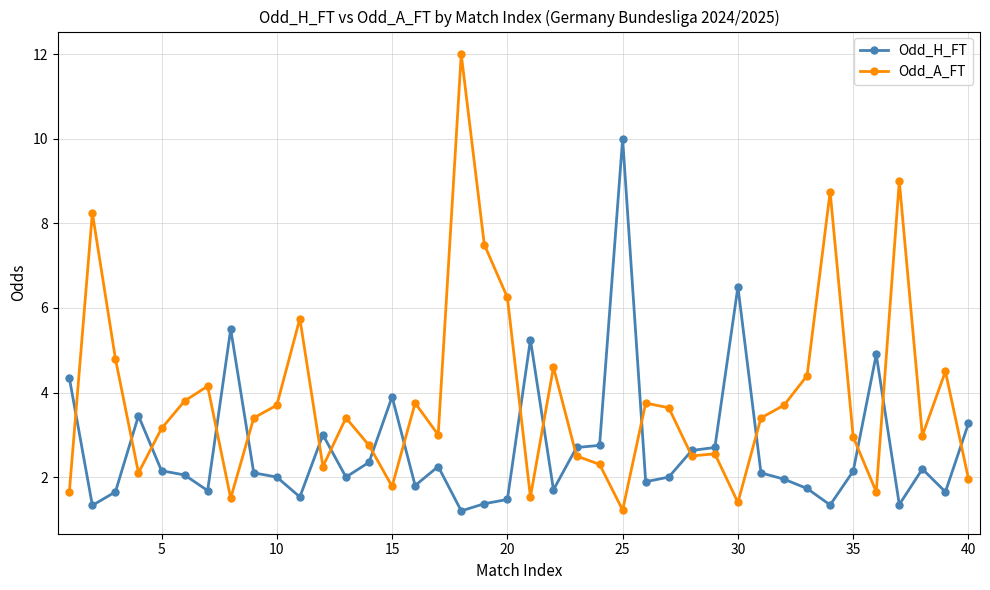

List the series in order of their overall mean, highest first.

Odd_A_FT, Odd_H_FT